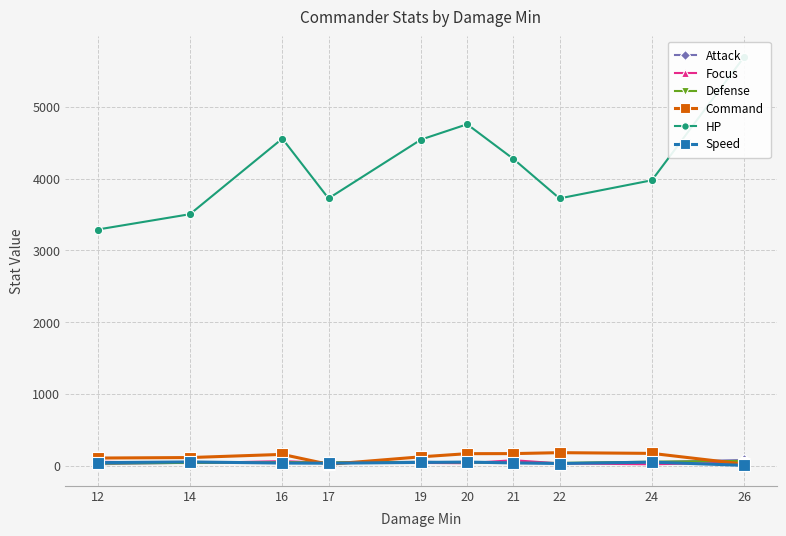

Does the chart have visible grid lines?

Yes